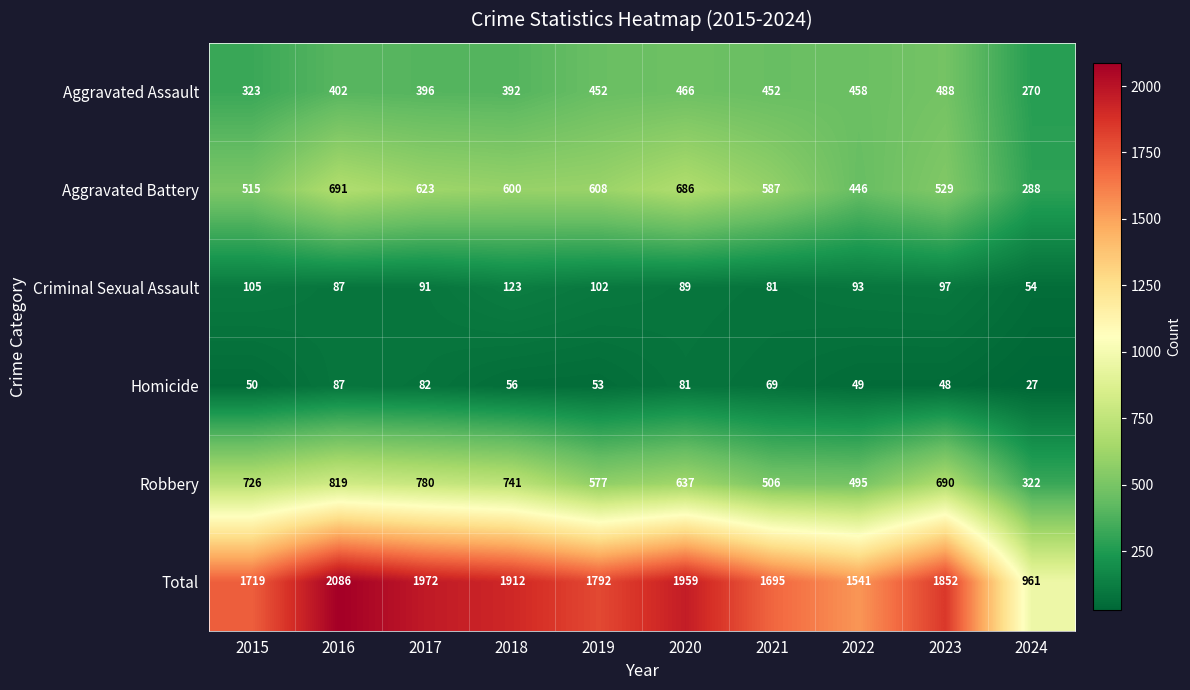

Which series has the largest total across all categories?

Total